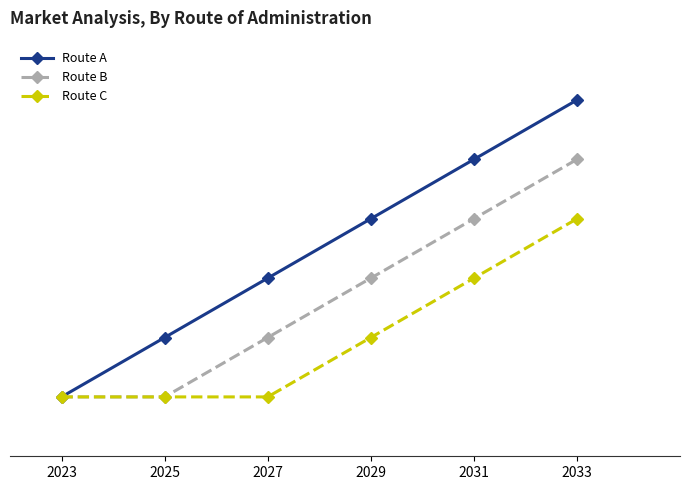

Read the Route A value at 2033.

14